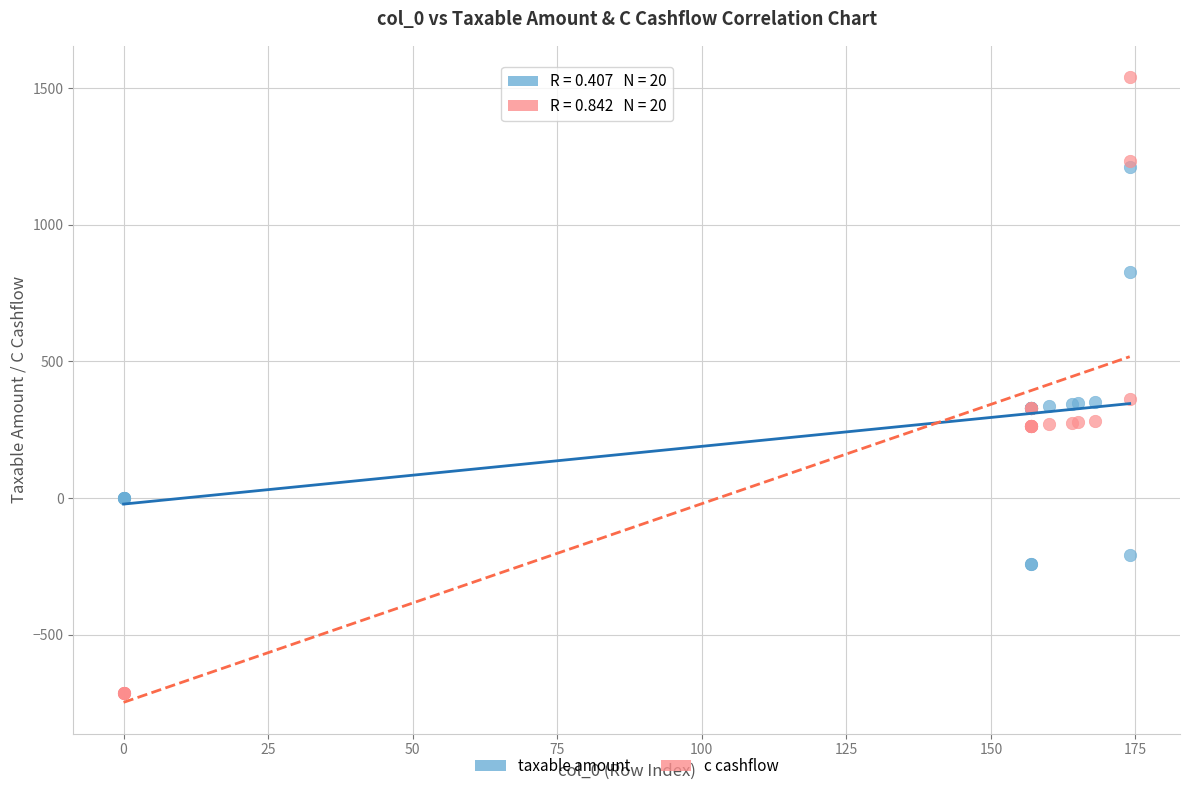

Which series contains the highest Y value?

c cashflow